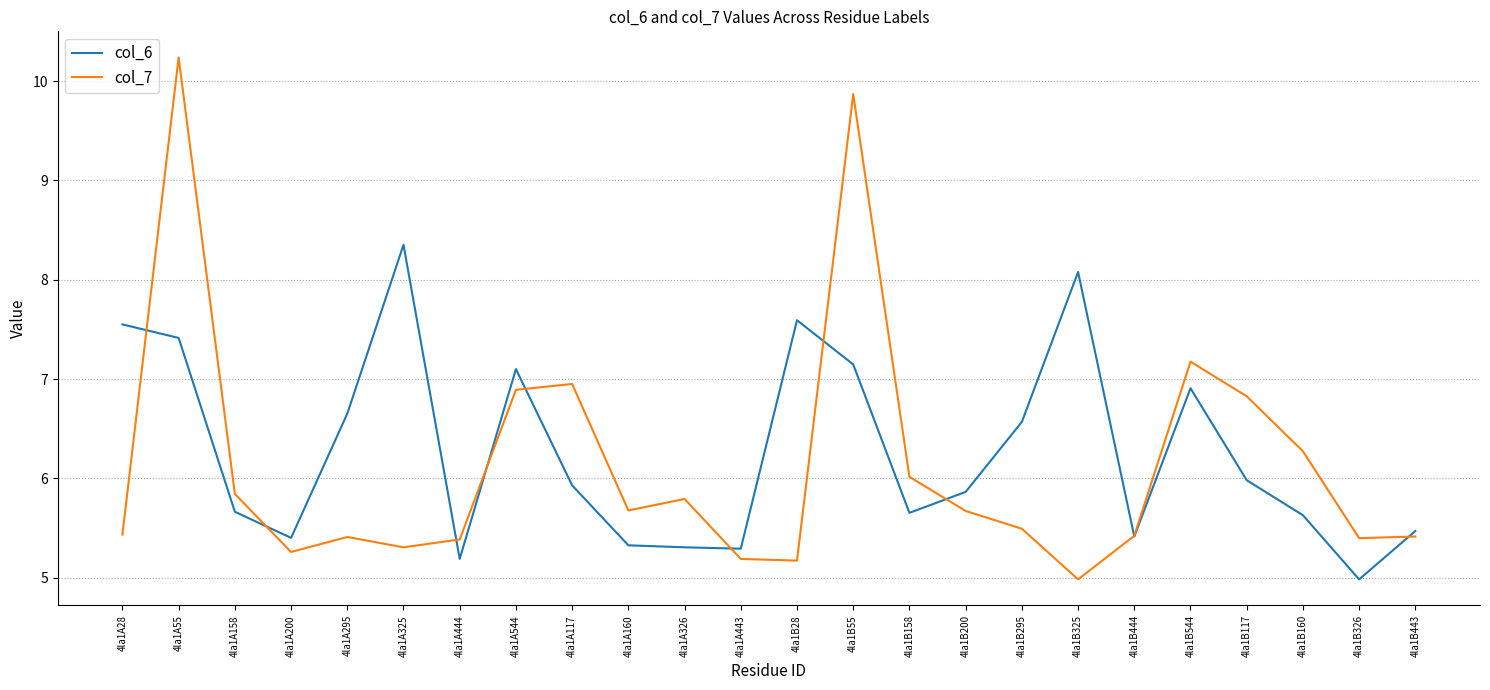

Which series has the largest range (max minus min)?

col_7